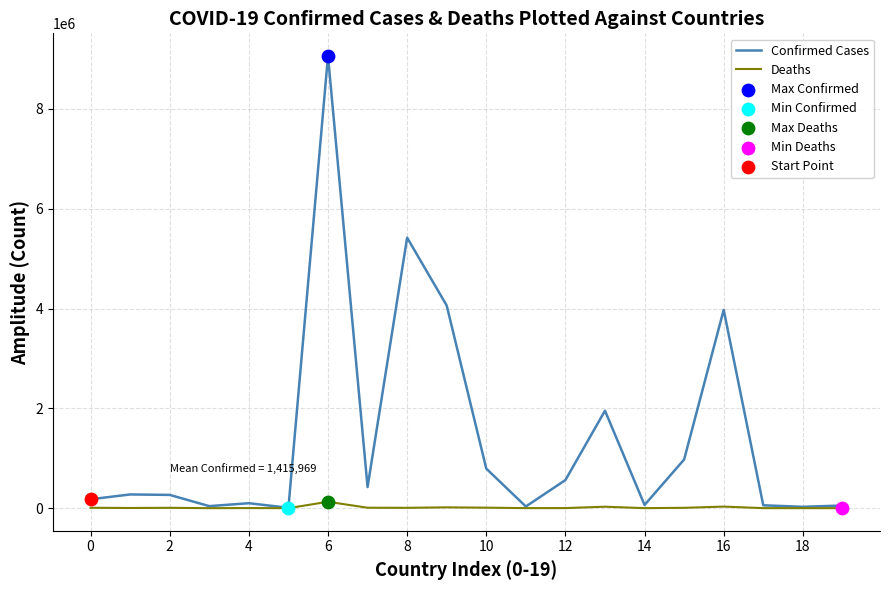

Rank the series by their maximum value, from highest to lowest.

Confirmed Cases, Deaths